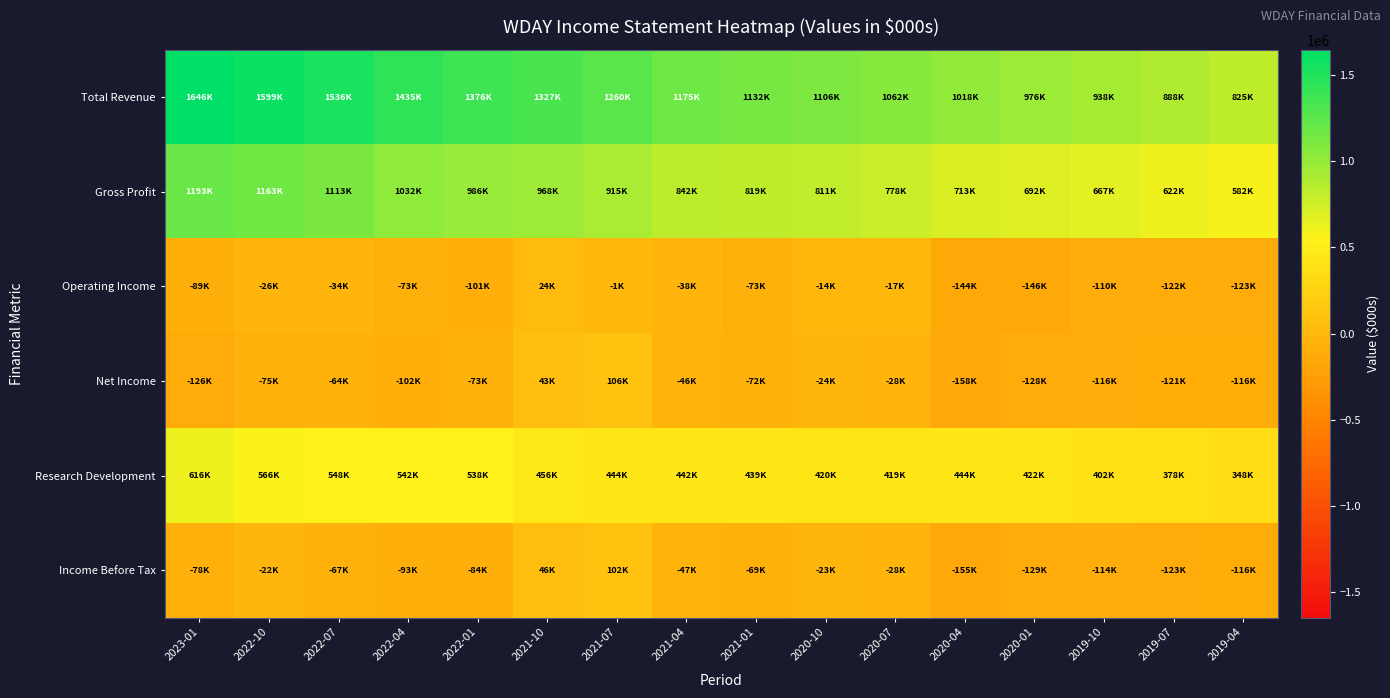

What is the total value across all series at 2022-07?

3031100